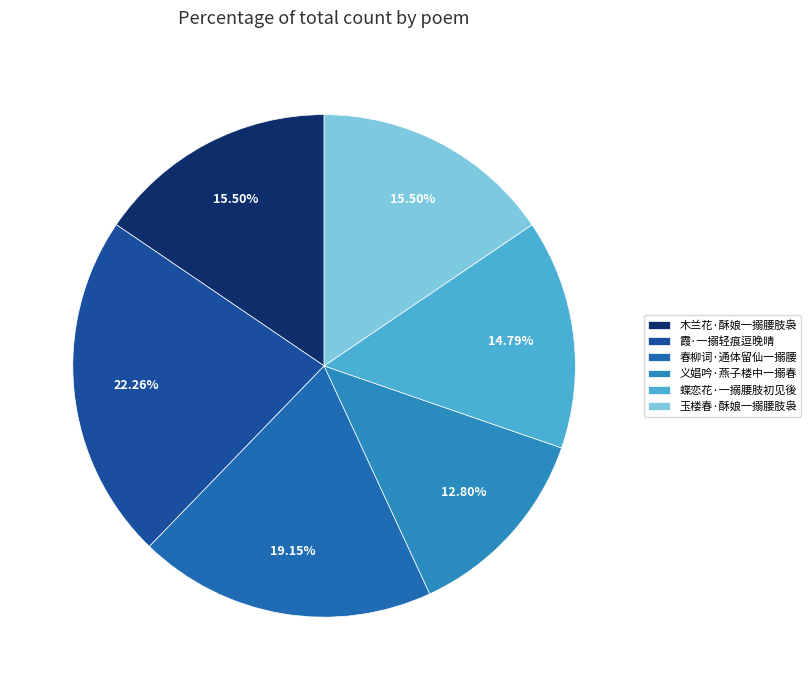

What portion of the pie excludes 玉楼春·酥娘一搦腰肢袅?

84.5%